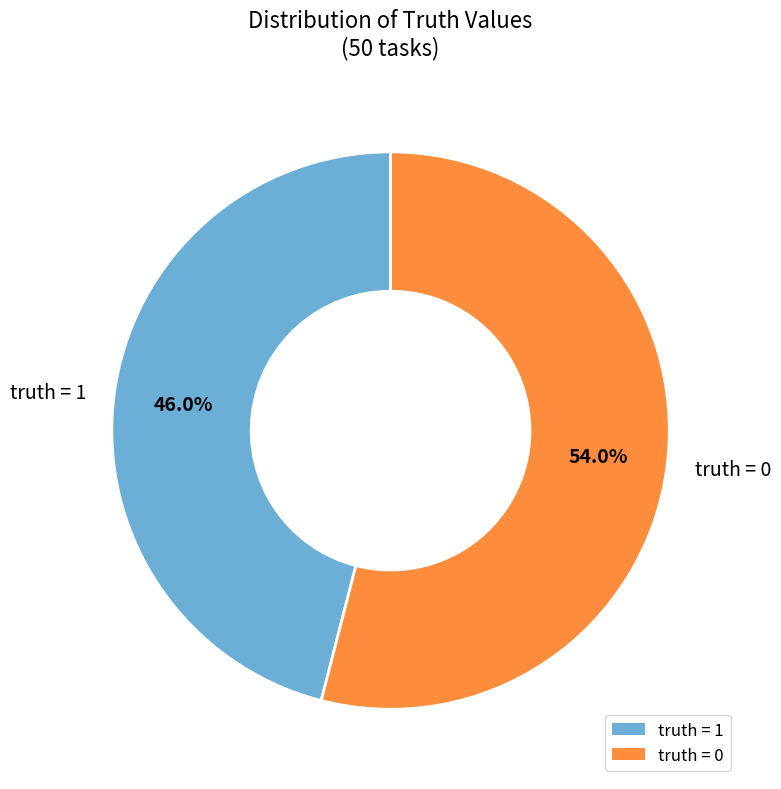

How much of the chart is everything except truth = 0?

46.0%